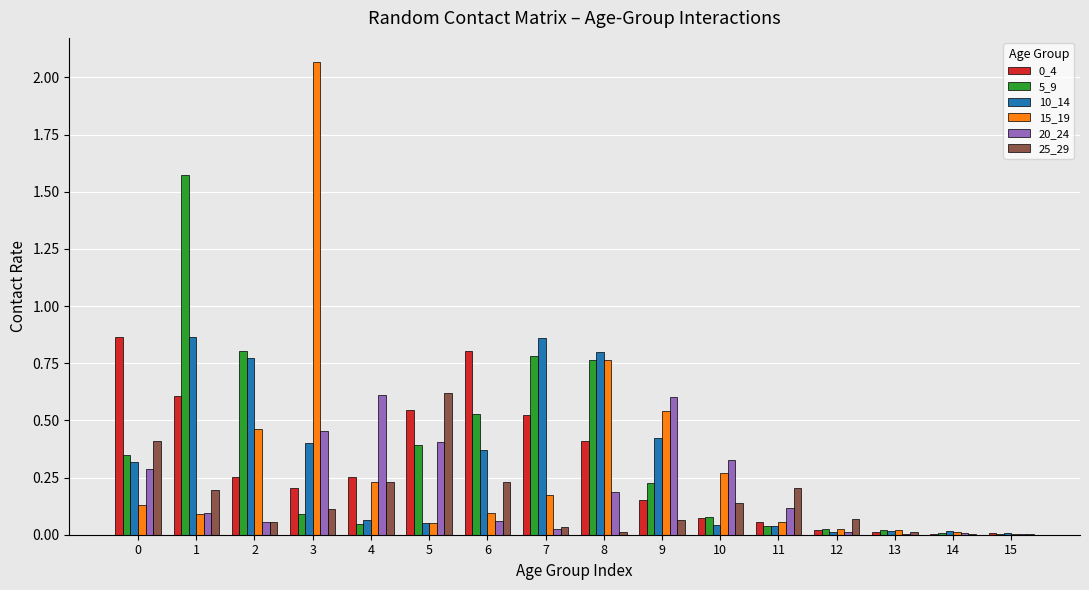

What is the sum of all 25_29 values?

2.4